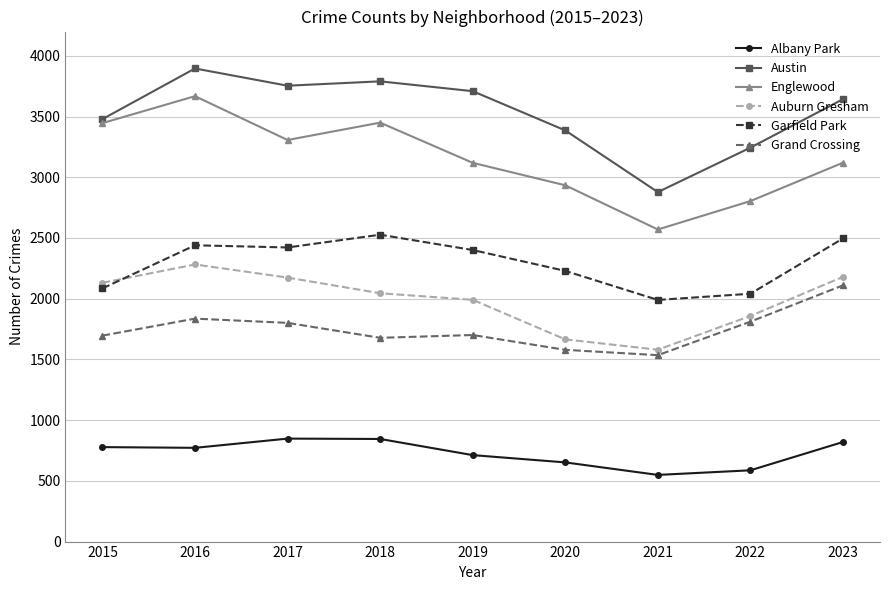

At which category does Englewood reach its first local peak?

2016